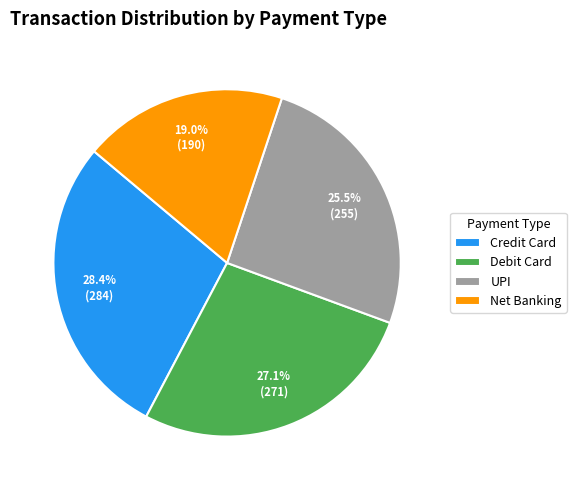

Does any single category account for the majority?

No